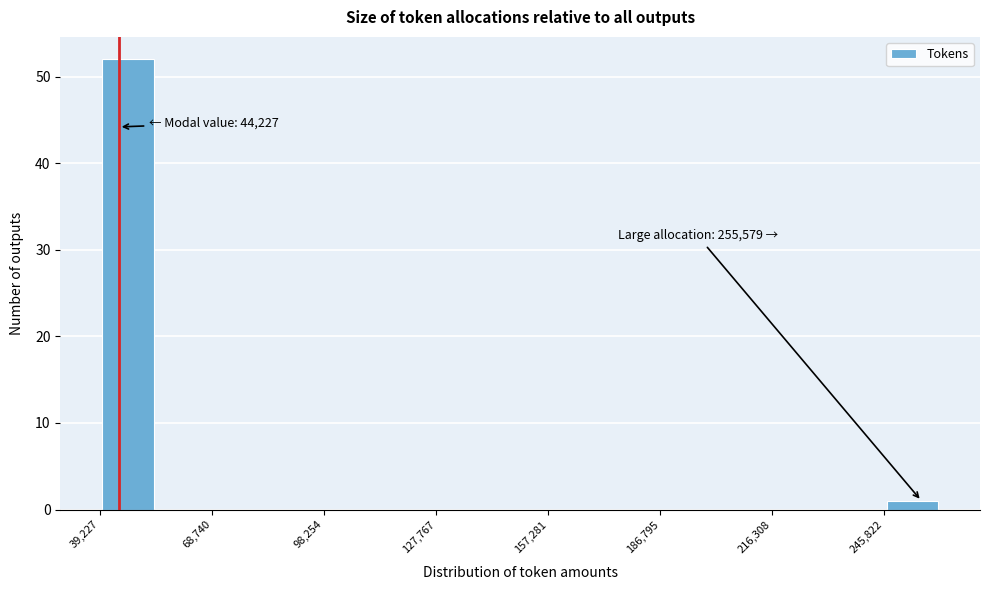

Around what value on the x-axis is the tallest bar? Give the approximate position of its centre, as read against the axis.

45000